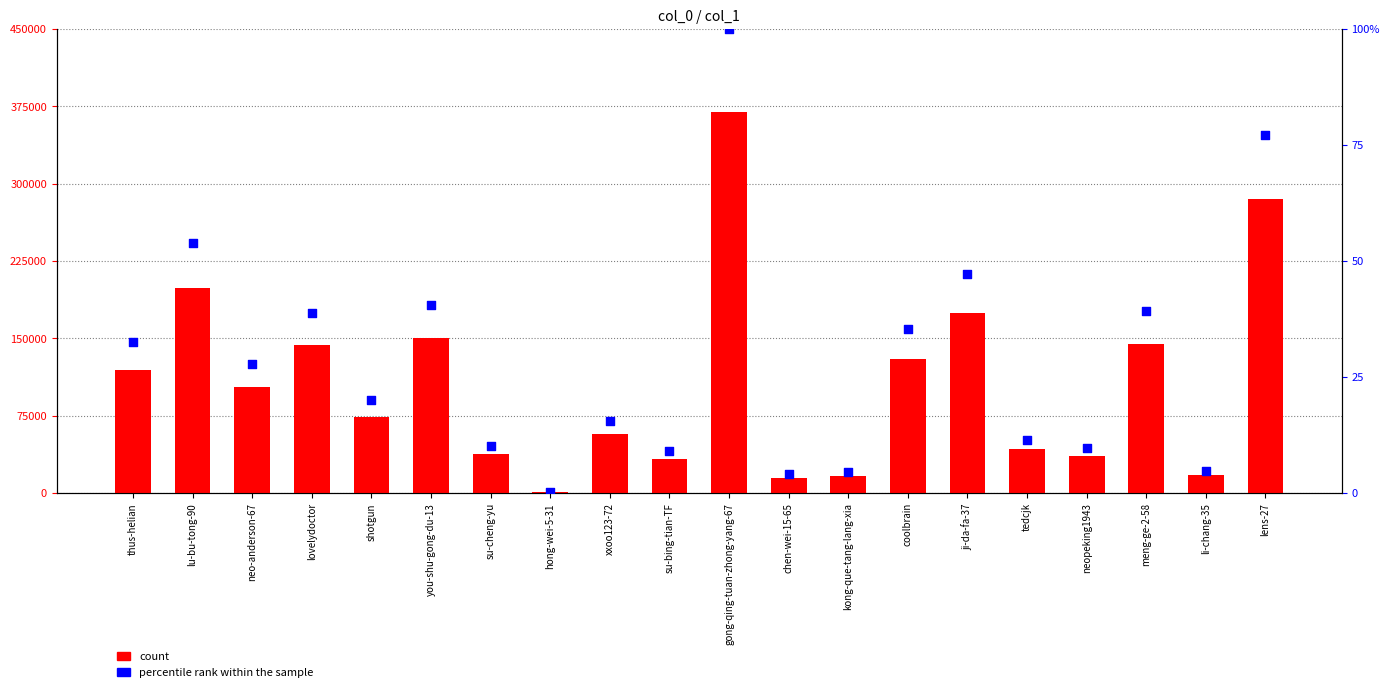

At which category is the sum across all series the highest?

gong-qing-tuan-zhong-yang-67